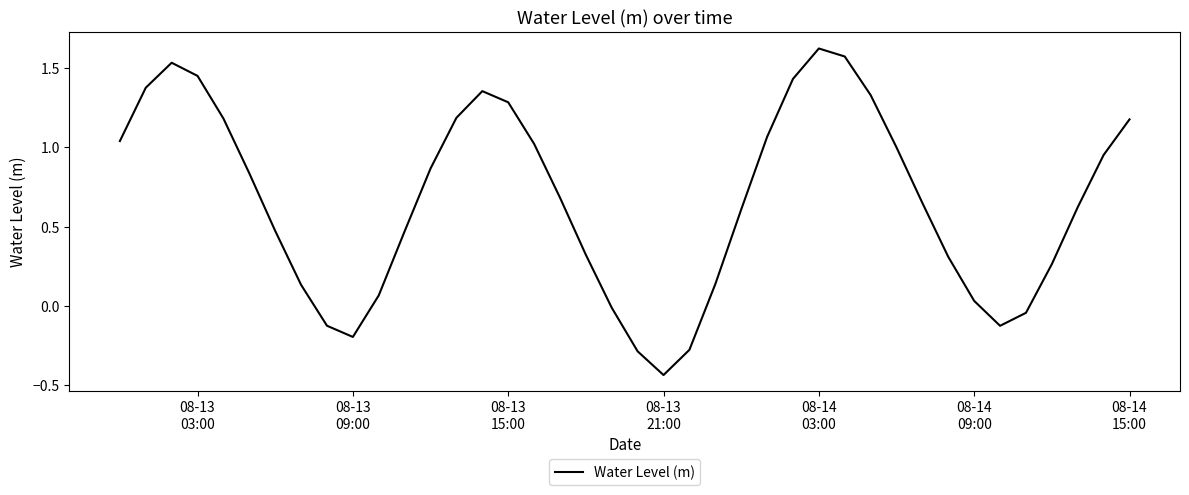

What is the difference between the maximum and minimum values?

2.1